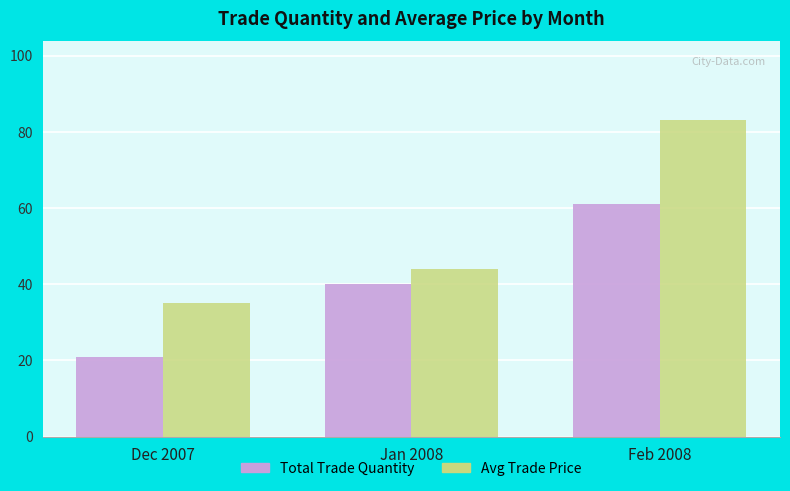

How many data points in Avg Trade Price are less than 43?

1